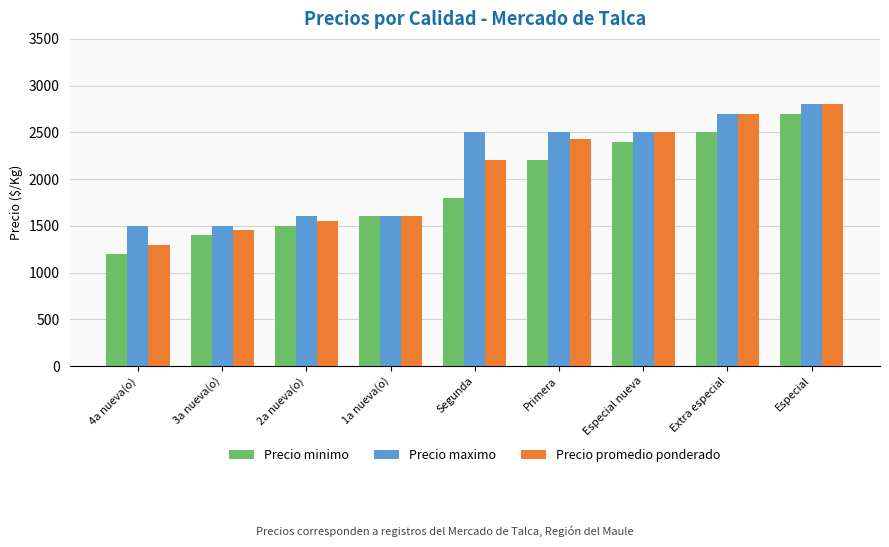

How many data points does each series have?

9